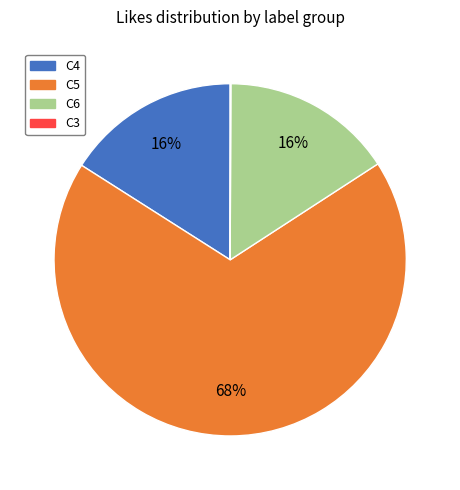

To the nearest percent, what is the average slice percentage?

25%